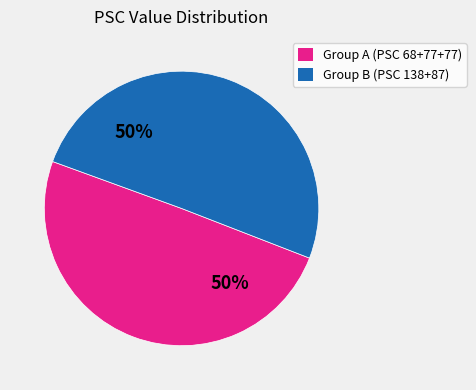

To the nearest percent, what is the average slice percentage?

50%